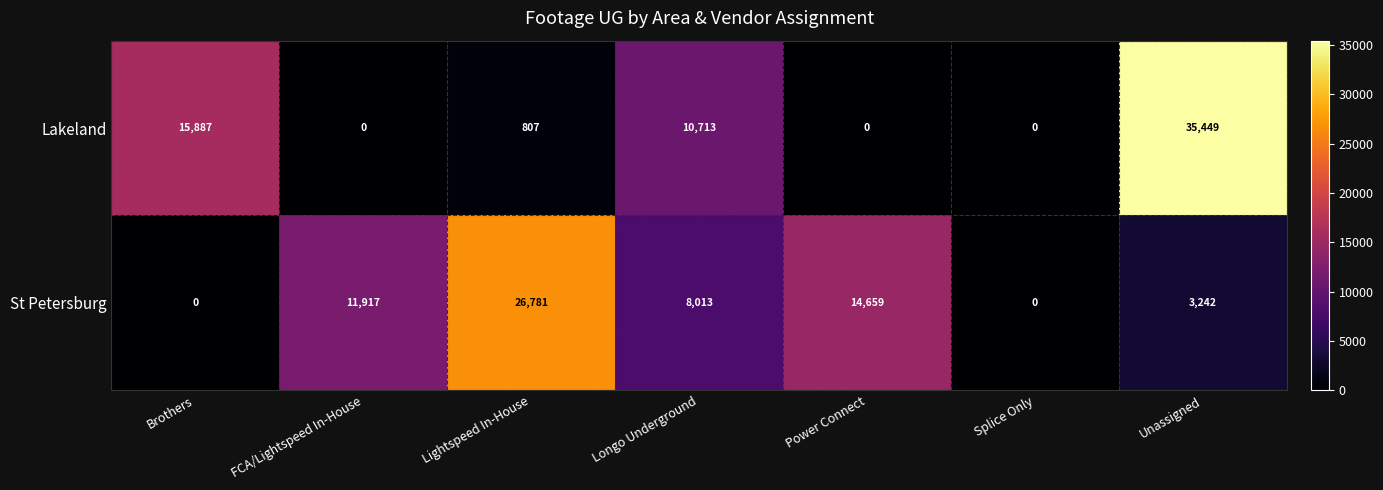

How many distinct data groups are displayed?

2